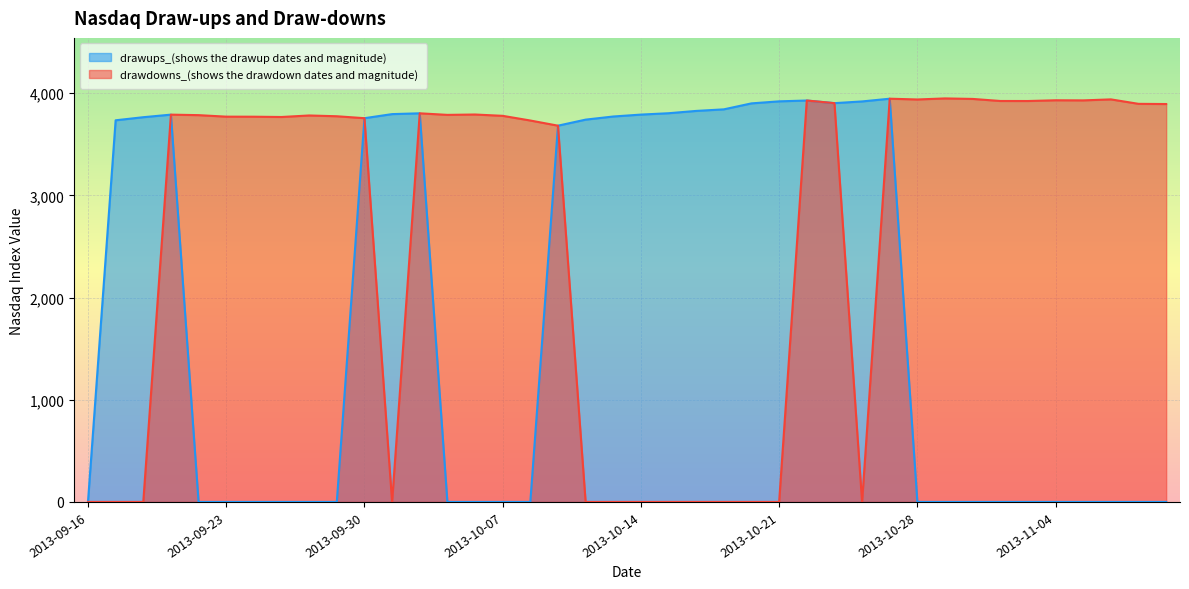

What is the difference between the highest and lowest values at 2013-10-03?

3788.6